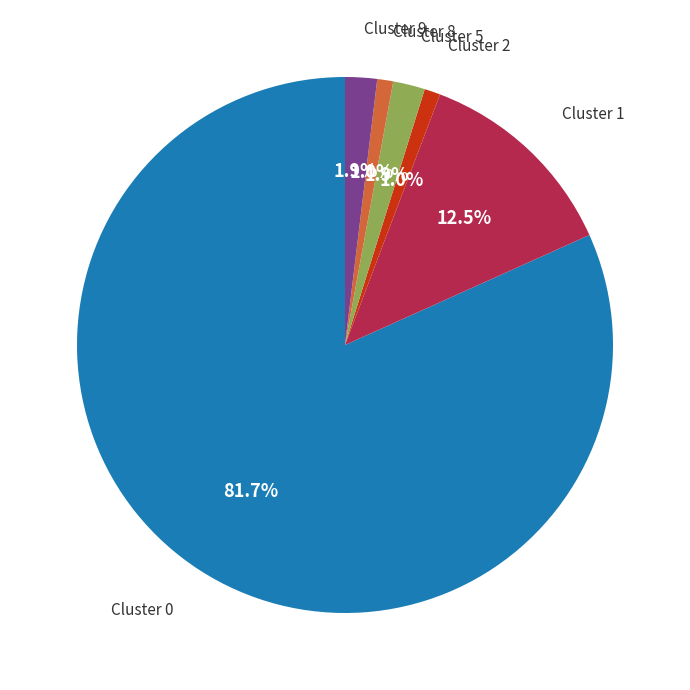

How many segments does this pie chart have?

6